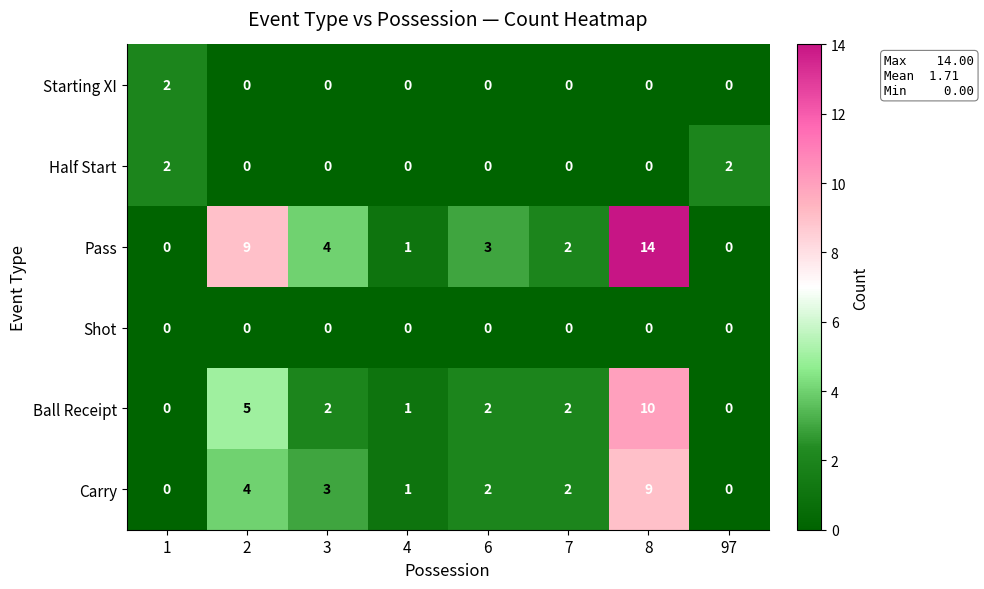

What is the average value of the Carry series?

3